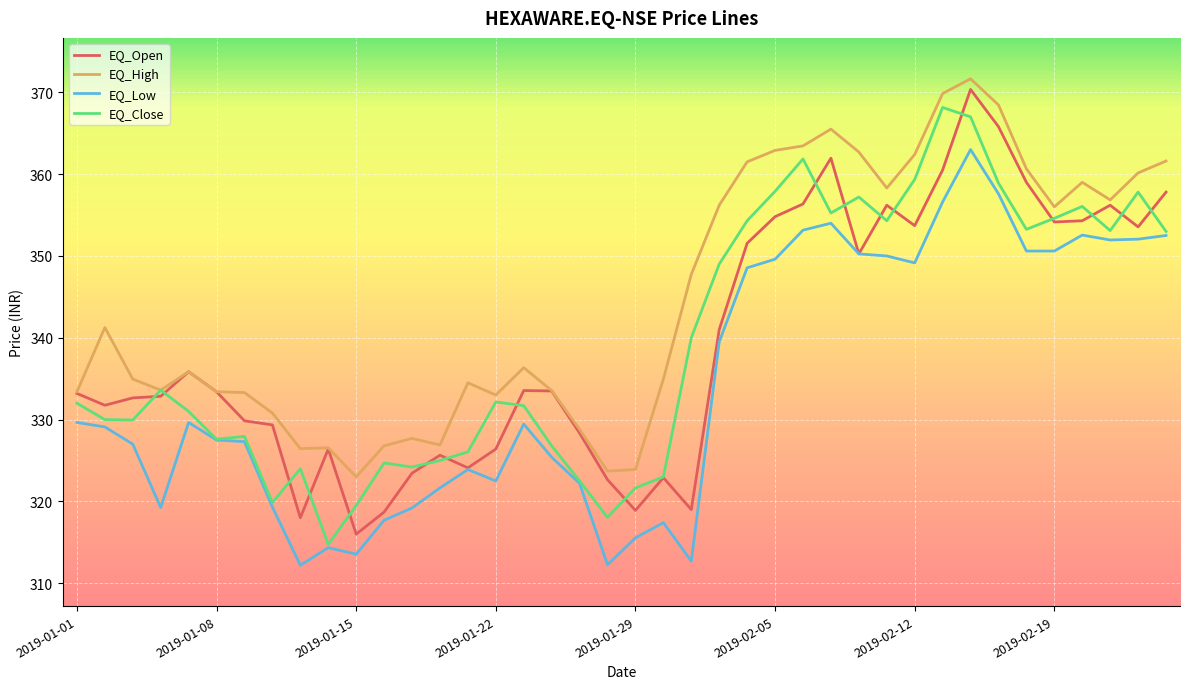

What is the lowest value of the EQ_Open series?

316.0